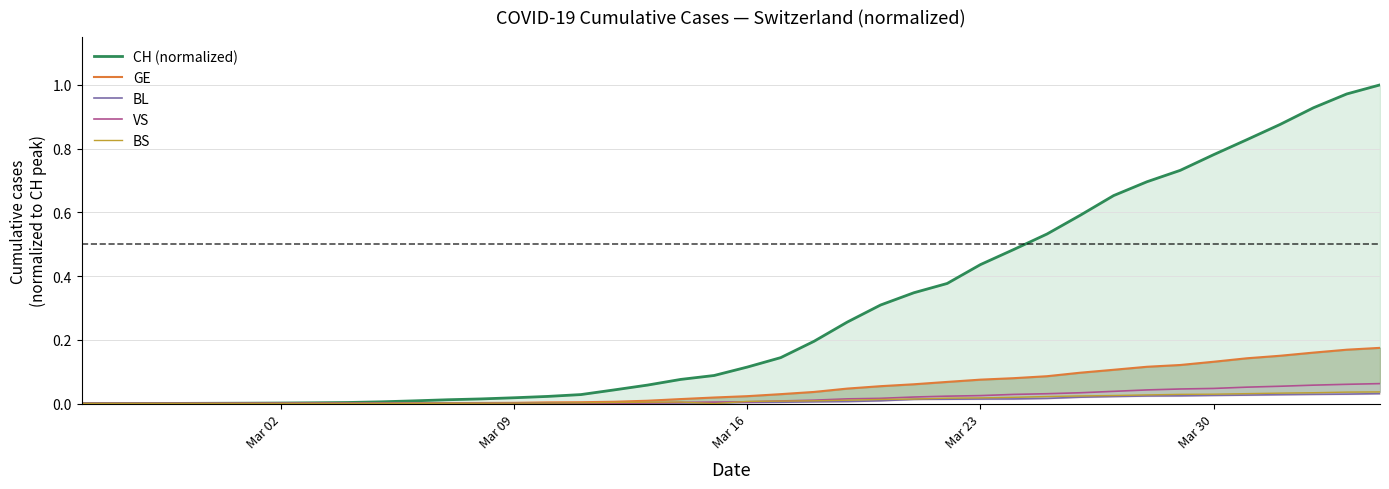

How many distinct data groups are displayed?

5